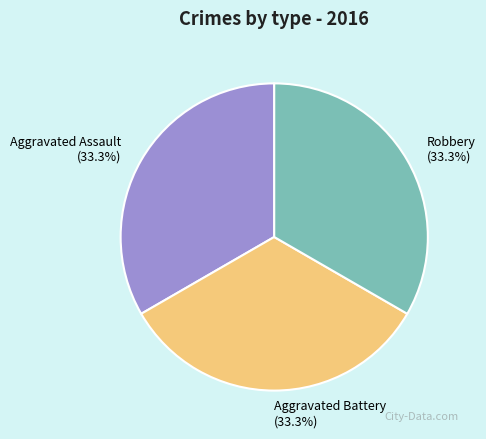

True or false: Aggravated Battery accounts for 47% of the total.

False